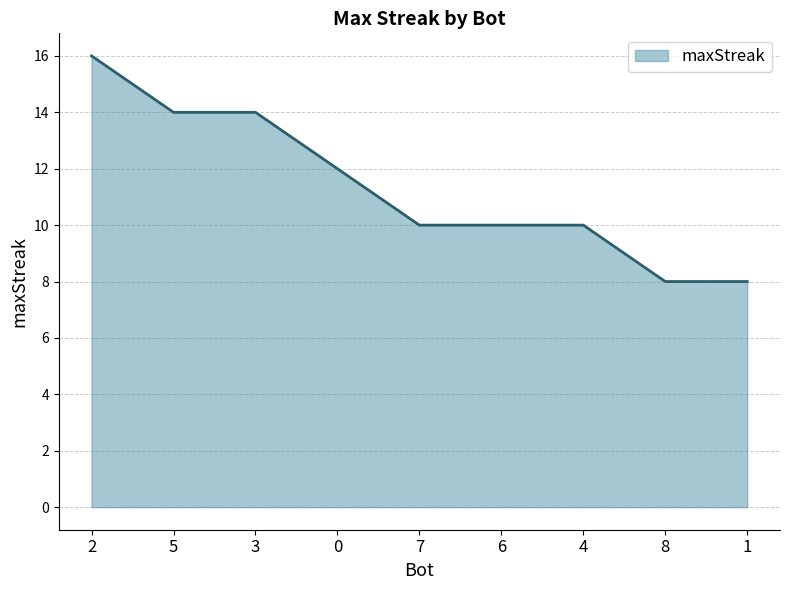

True or false: the data shows 5 at 1.

False